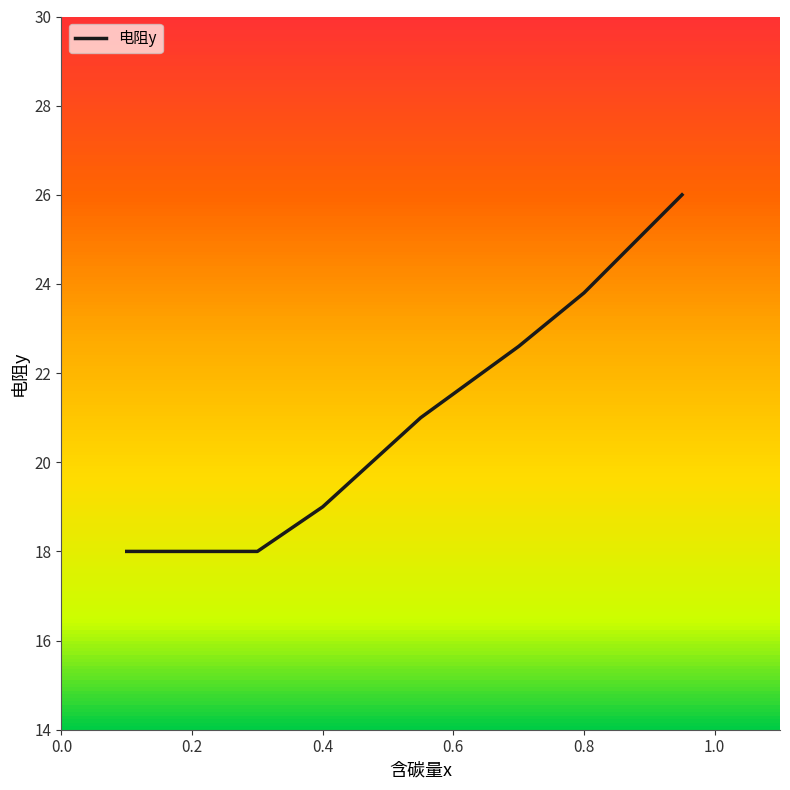

What is the greatest value displayed?

26.0